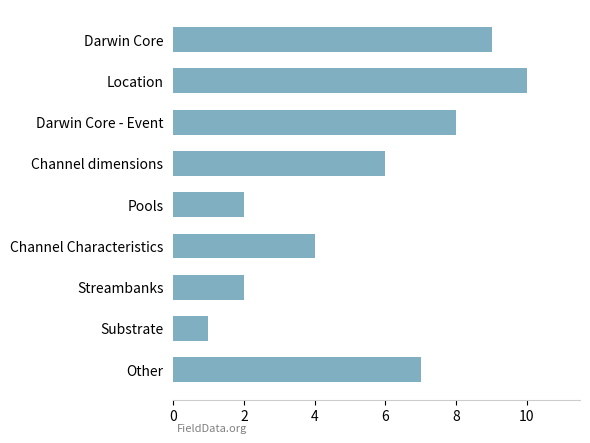

True or false: the data shows 3 at Streambanks.

False